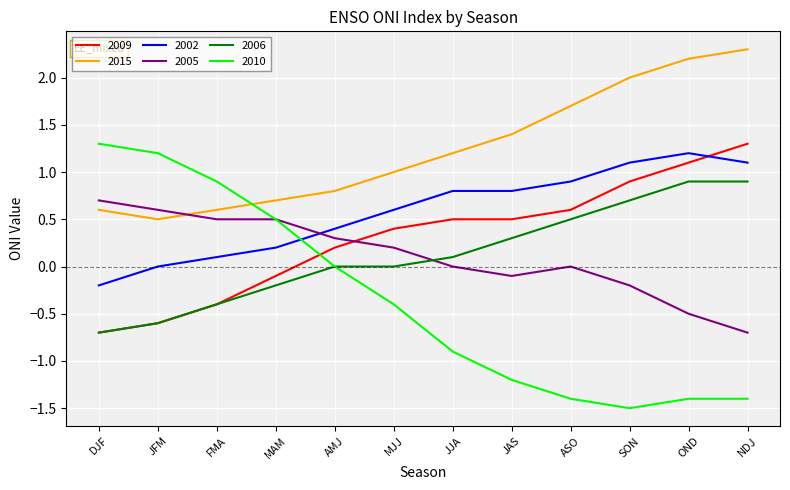

Which category has the lowest value in the 2010 series?

SON